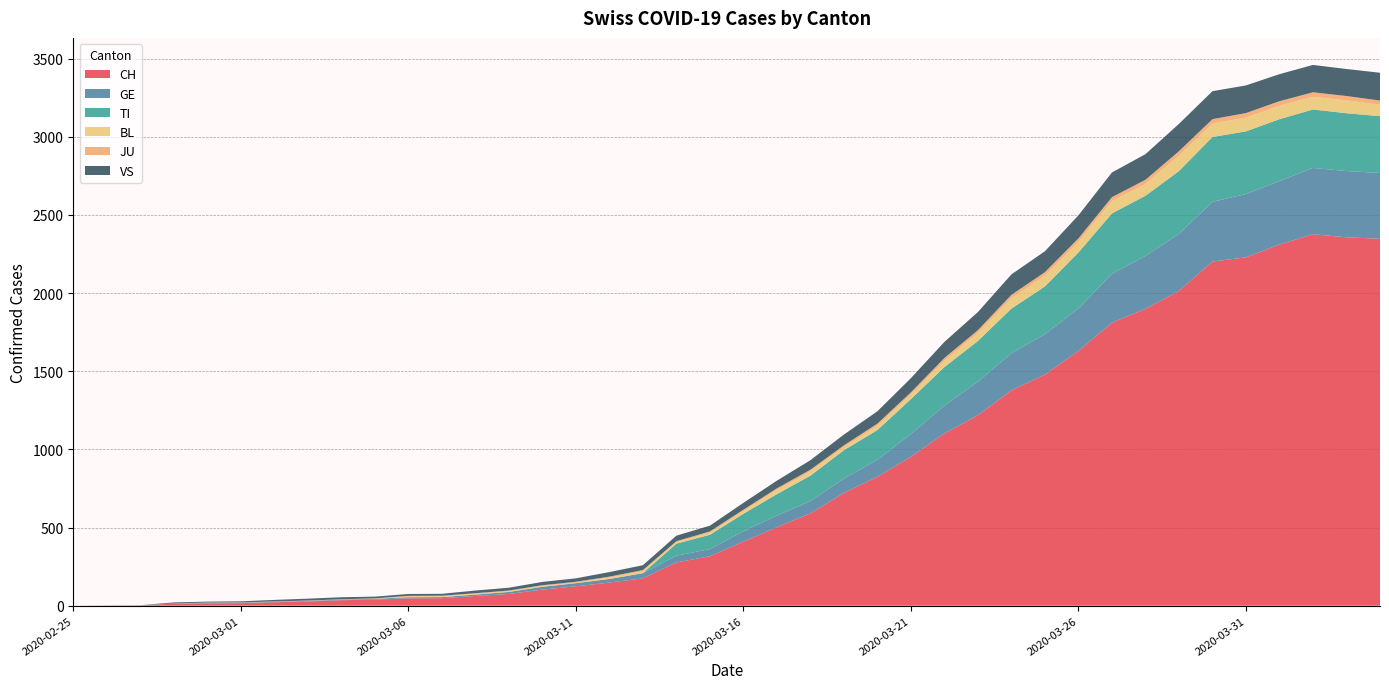

Reading left to right, what are all the values shown in this chart?

CH: 0	1	2	13	15	16	22	27	35	39	47	48	62	75	103	124	148	175	277	316	410	502	591	721	825	953	1102	1219	1378	1479	1630	1811	1899	2014	2202	2229	2311	2377	2357	2348
GE: 0	1	1	2	3	3	3	4	4	5	7	7	9	13	18	20	23	33	43	46	66	75	78	92	109	145	179	214	238	258	272	313	339	365	382	405	406	424	424	421
TI: 0	0	0	0	0	0	0	0	0	0	0	0	0	0	0	0	0	0	77	92	112	137	163	182	190	224	246	261	285	306	358	386	385	402	415	401	396	374	370	363
BL: 0	0	0	0	1	1	1	1	1	1	4	4	4	4	5	3	9	12	8	12	17	26	27	19	27	30	40	51	66	68	68	79	75	99	86	88	86	81	82	73
JU: 0	0	0	0	1	1	1	1	1	2	5	5	5	5	5	6	6	8	8	9	9	11	11	12	14	13	18	18	22	23	22	25	27	28	28	29	29	29	28	27
VS: 0	0	0	6	6	7	10	12	13	11	12	12	17	18	21	22	29	31	35	37	44	49	61	69	79	91	103	116	131	134	148	158	164	175	179	177	173	175	173	178